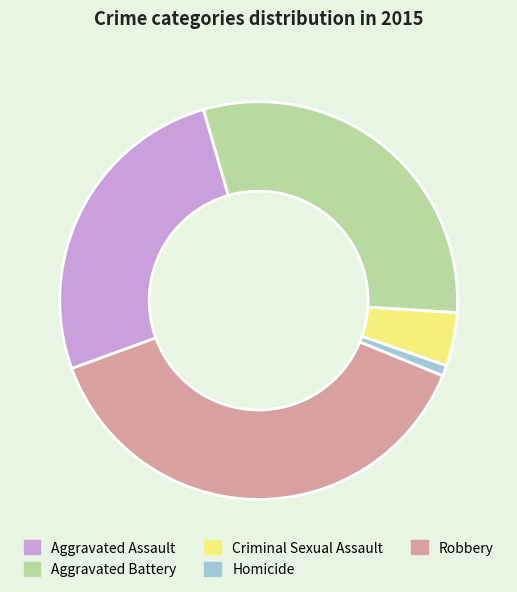

Does any single category account for the majority?

No